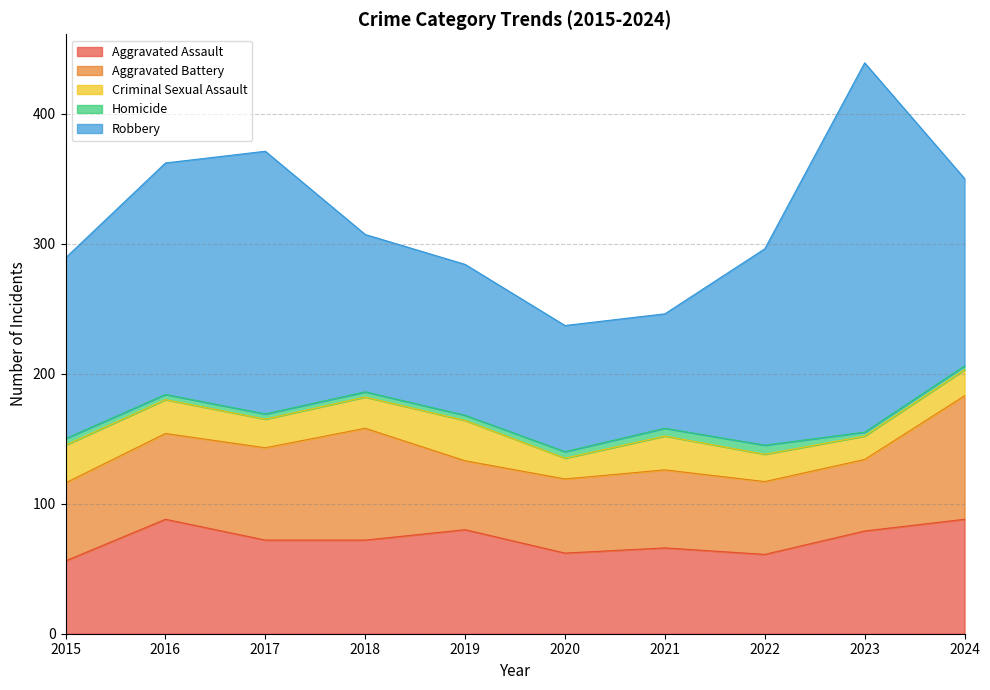

How many data points in Aggravated Battery are above 60?

4